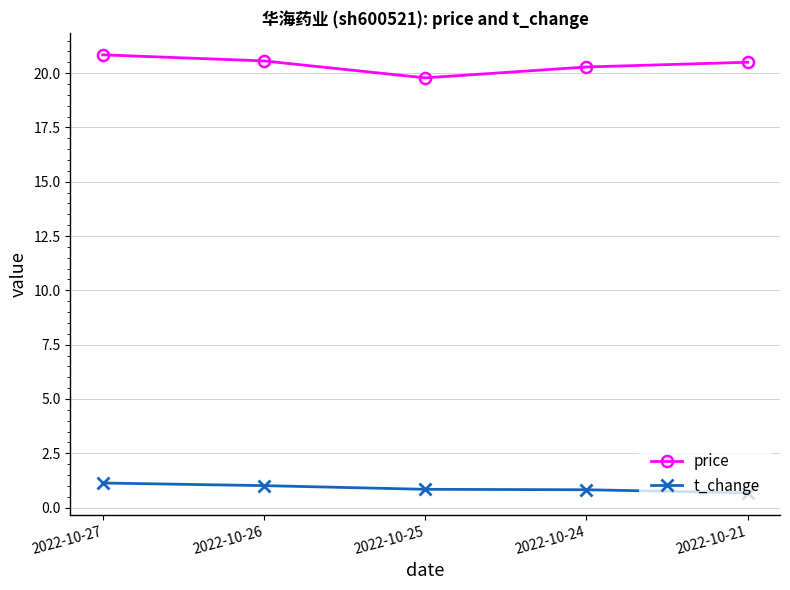

At how many categories does at least one series exceed 1?

5